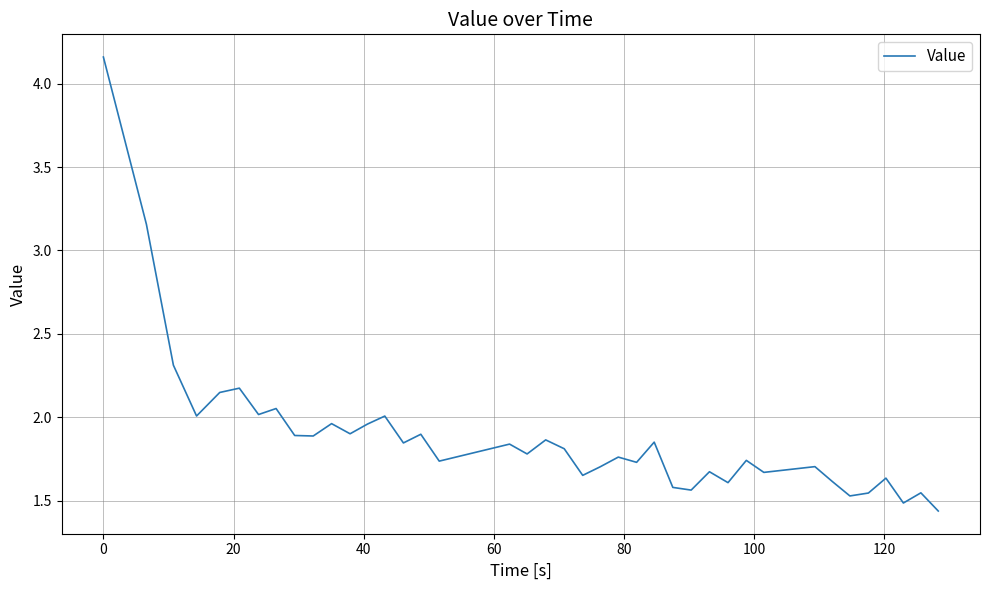

What is the difference between the maximum and minimum values?

2.7